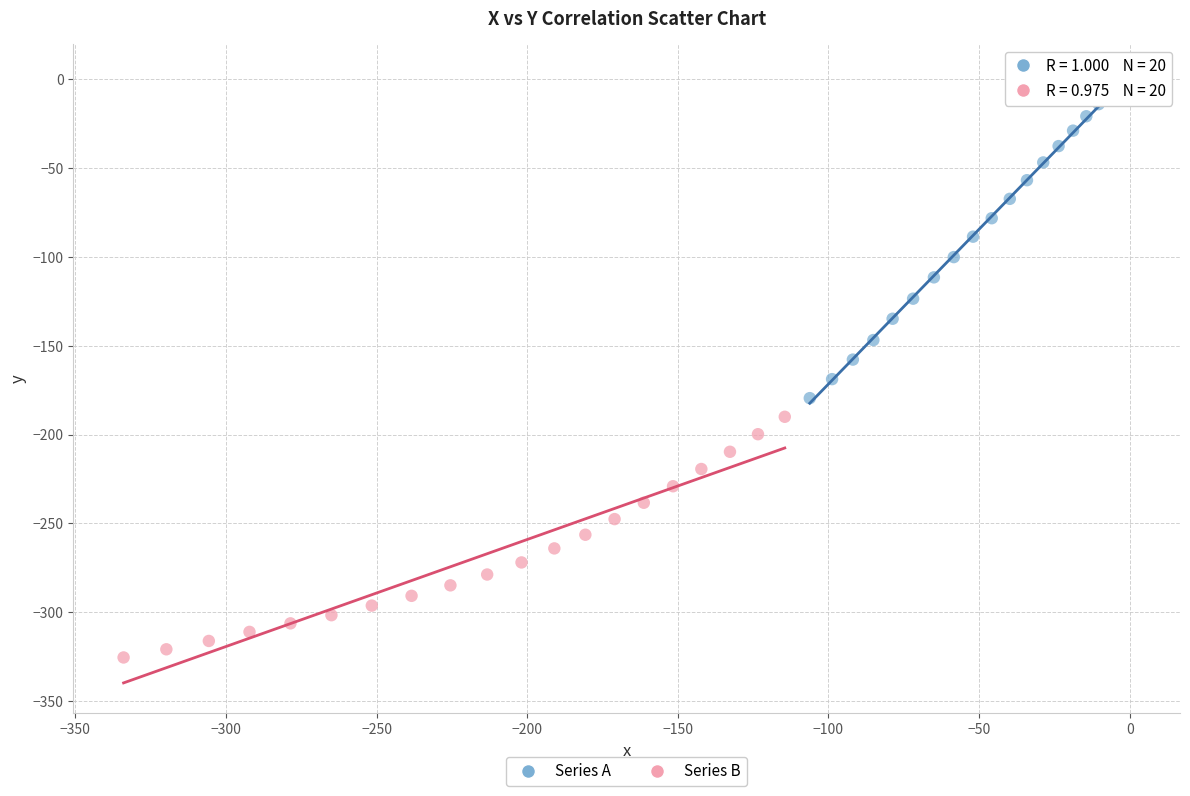

Which series has the largest Y range (max minus min)?

Series A